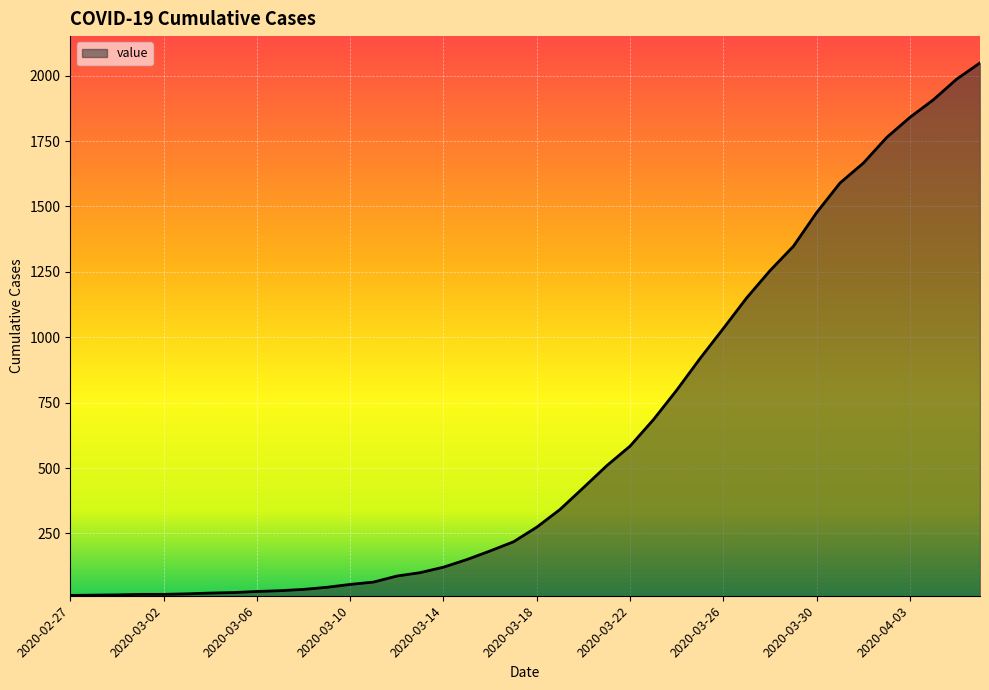

What is the greatest value displayed?

2049